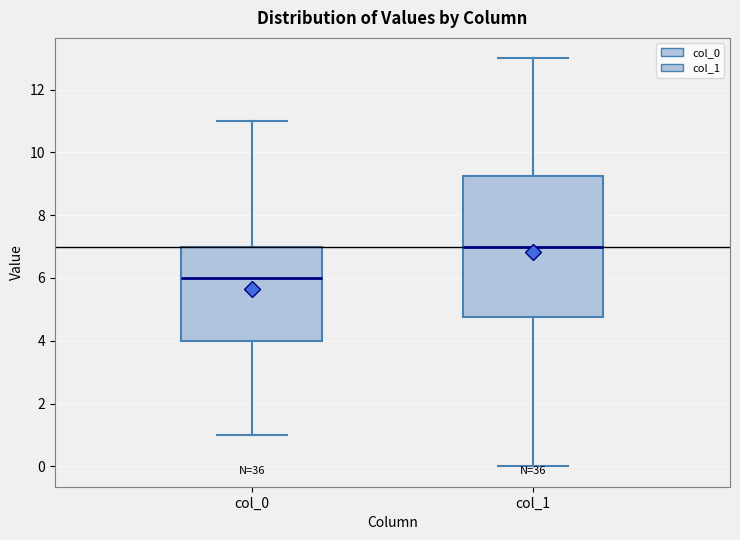

Reading left to right, read every box against the y-axis: the position of its median line, the range the box covers, and the ends of its whiskers. The values are not printed on the chart, so give them approximately, as read against the axis.

col_0: median 6.0, box 4.0 to 7.0, whiskers 1.0 to 11.0
col_1: median 7.0, box 4.8 to 9.2, whiskers 0.0 to 13.0